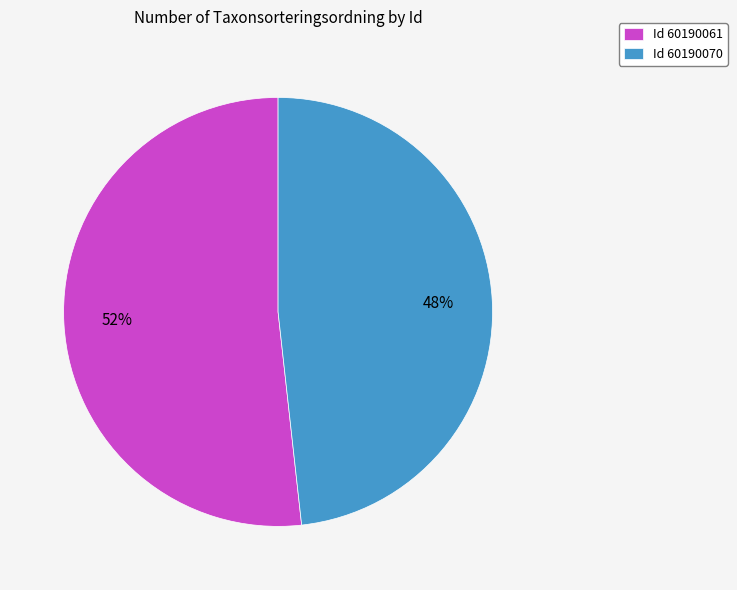

Which category has the smallest portion of the pie?

Id 60190070